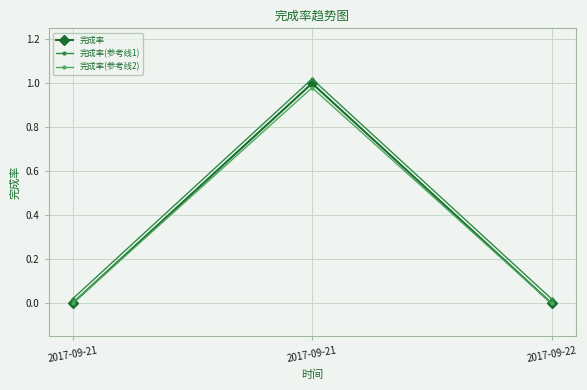

Between 2017-09-21 and 2017-09-21, which series saw the biggest shift?

完成率